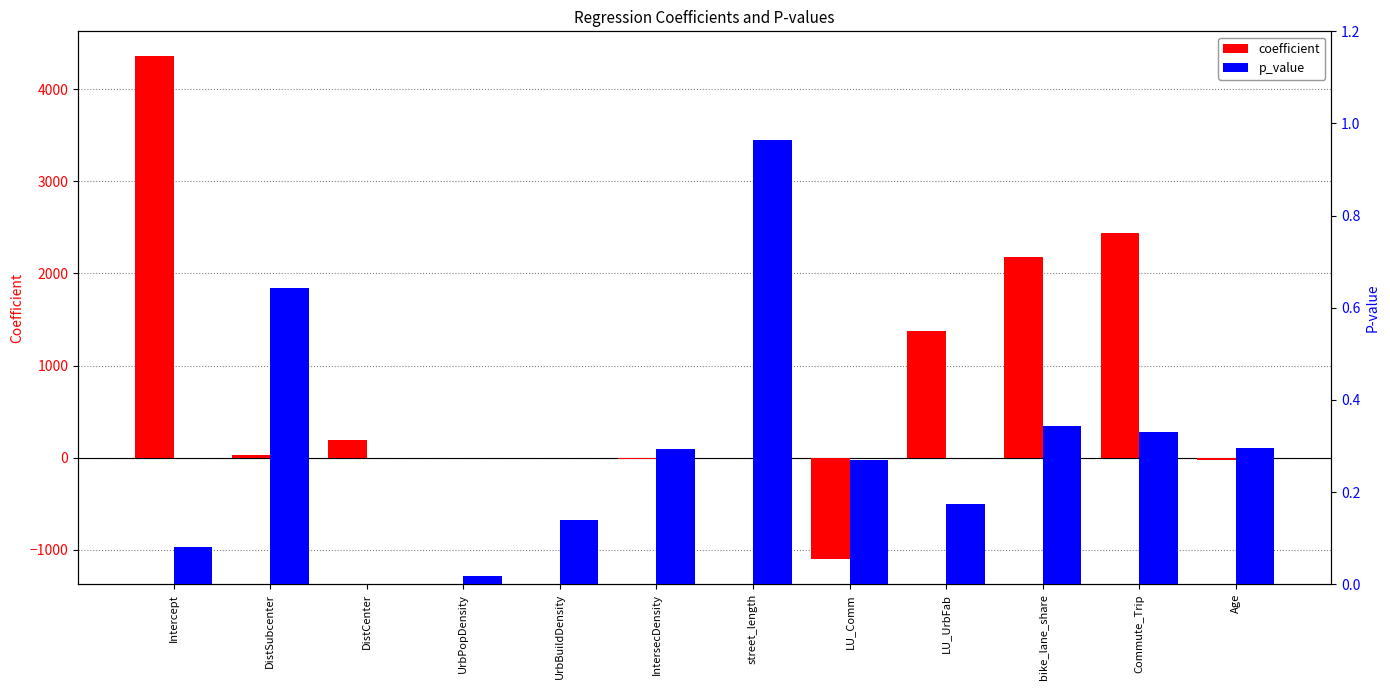

What is the highest value of the p_value series?

1.0